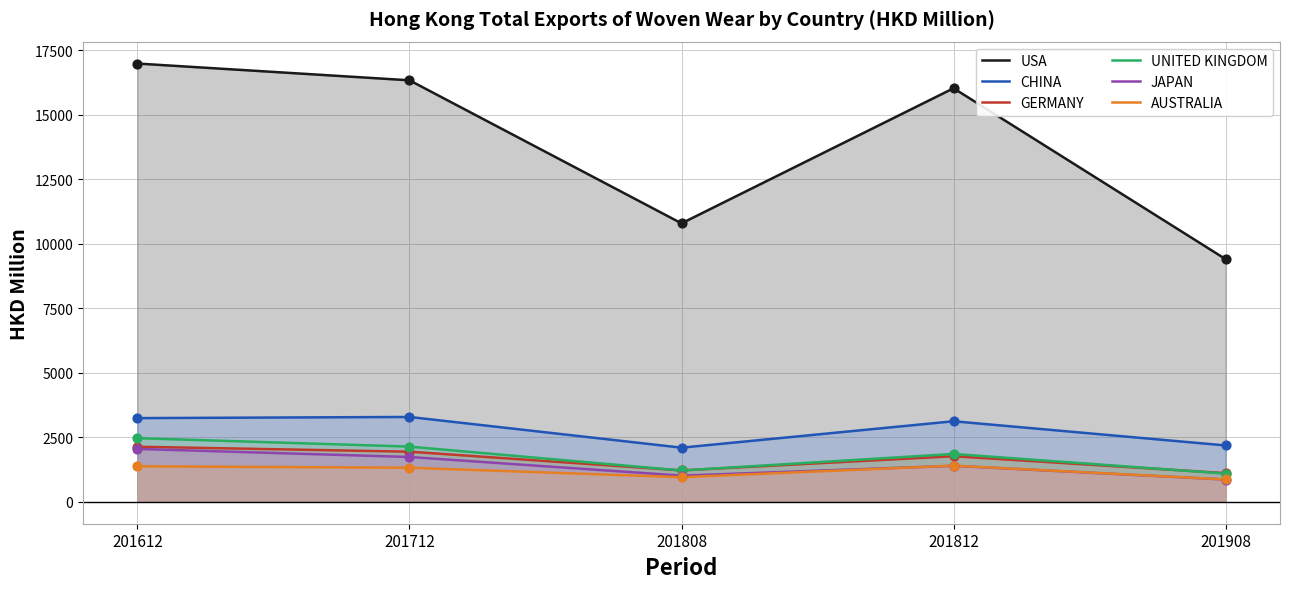

Which series has the largest Y range (max minus min)?

USA